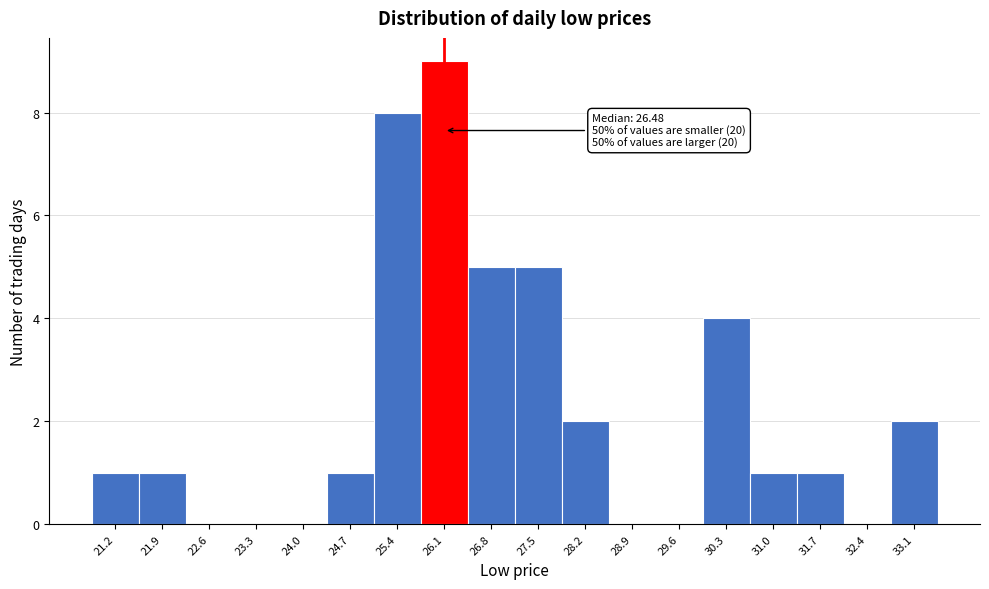

Which range on the x-axis has the tallest bar?

25.8 to 26.5